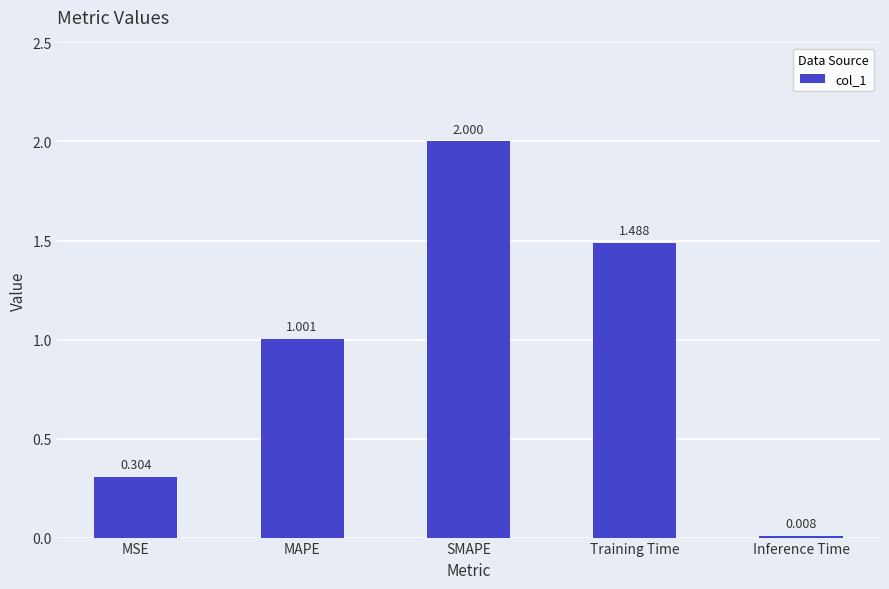

How many data points are less than 1?

2